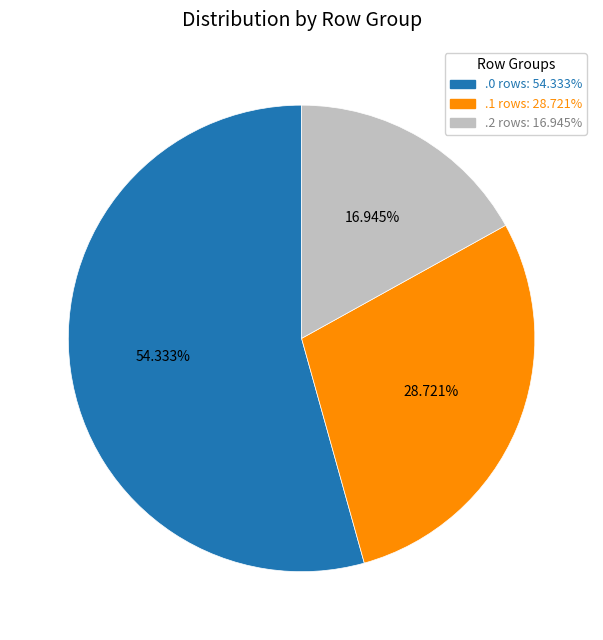

Is the sum of .0 rows: 54.333% and .1 rows: 28.721% greater than half?

Yes